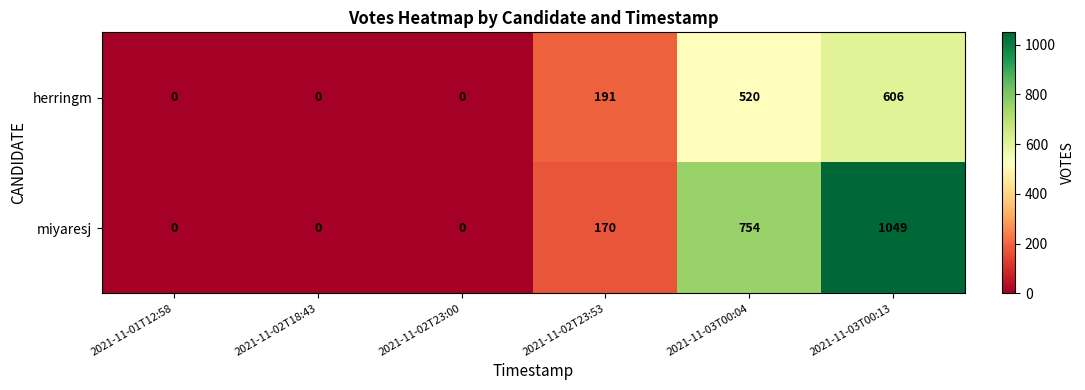

What is the difference between the highest and lowest values at 2021-11-02T23:53?

21